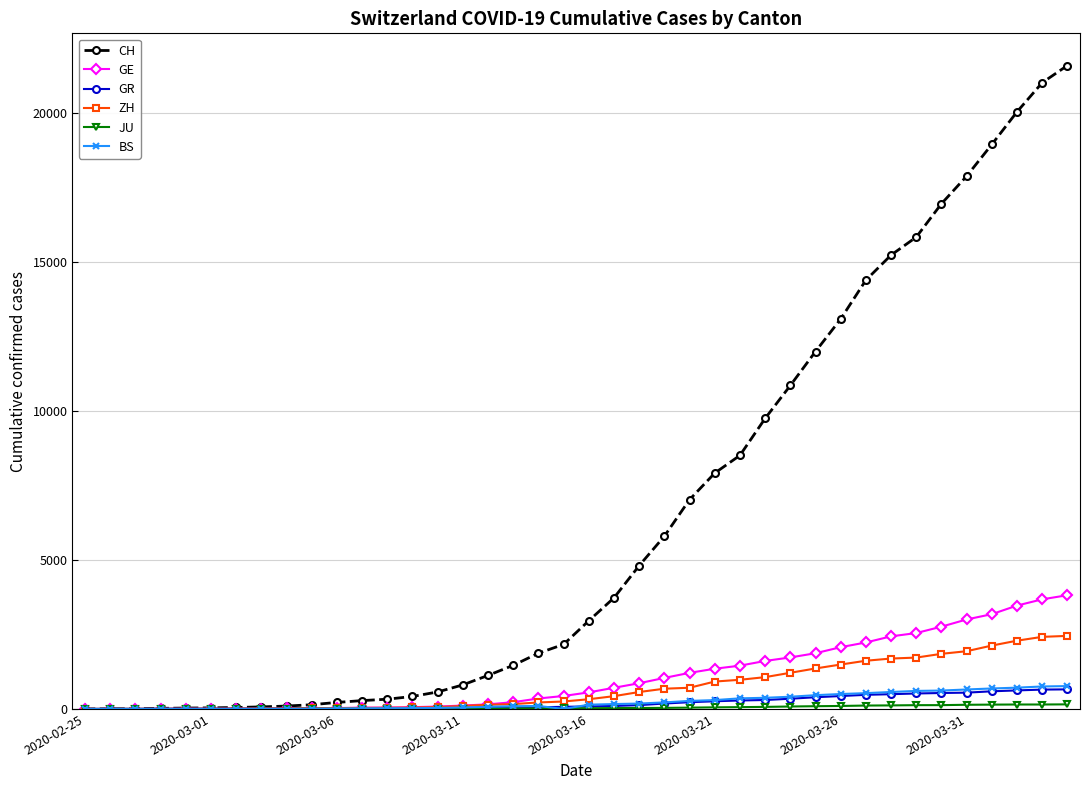

Which series has the widest spread of values?

CH